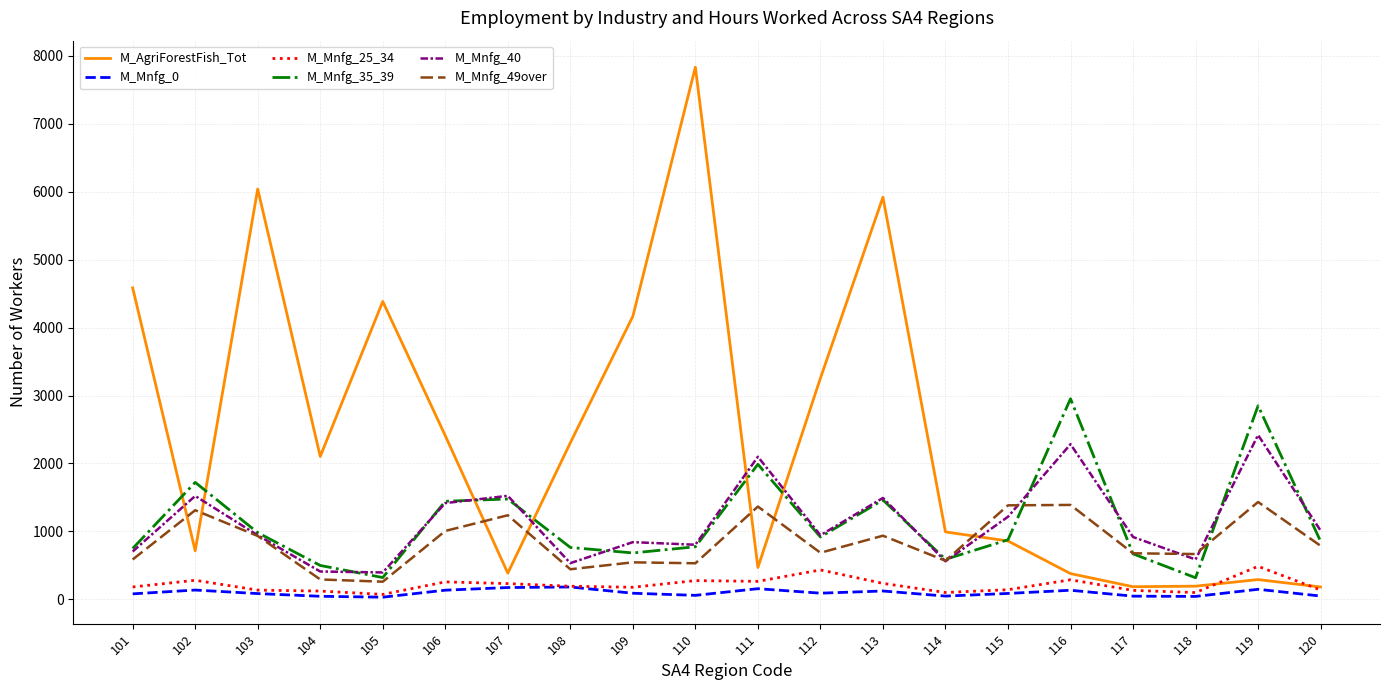

Where is M_AgriForestFish_Tot nearest to the value 4008?

109